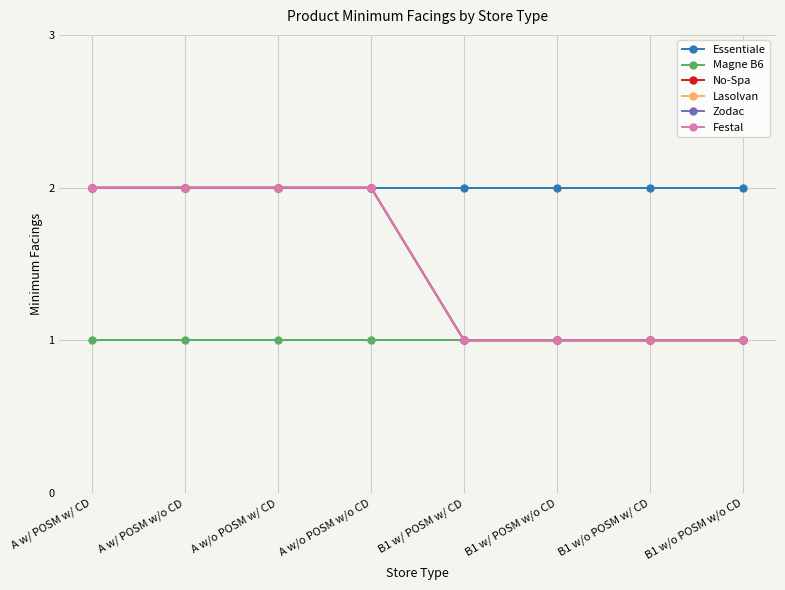

Where is Magne B6 nearest to the value 1?

A w/ POSM w/ CD